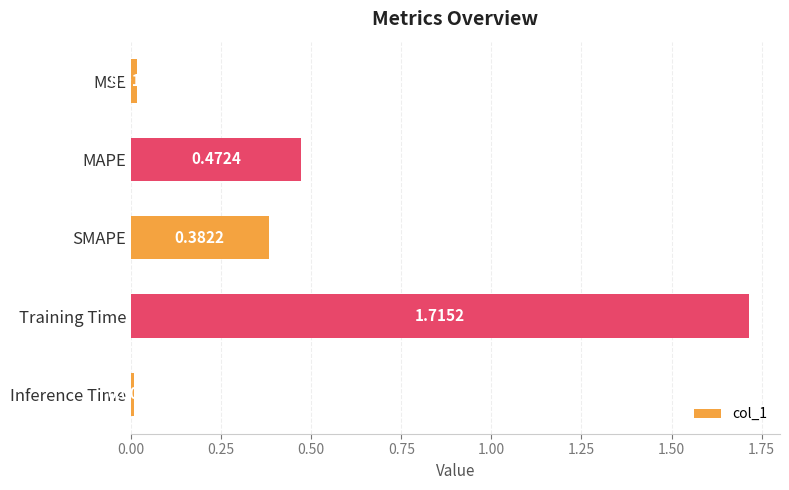

Rank the categories by value from highest to lowest.

Training Time, MAPE, SMAPE, MSE, Inference Time